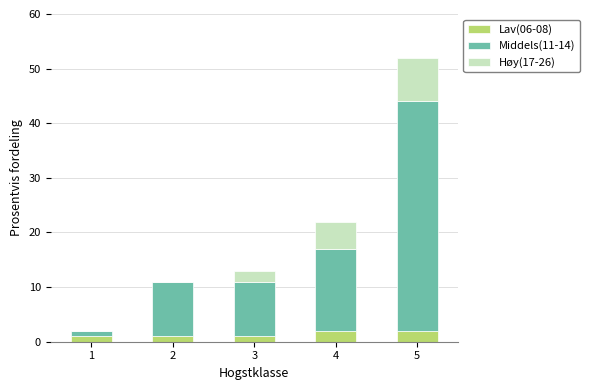

Reading left to right, transcribe the values for Lav(06-08).

1=1	2=1	3=1	4=2	5=2